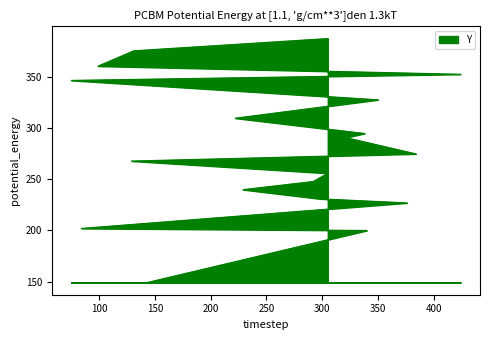

What is the average value?

281